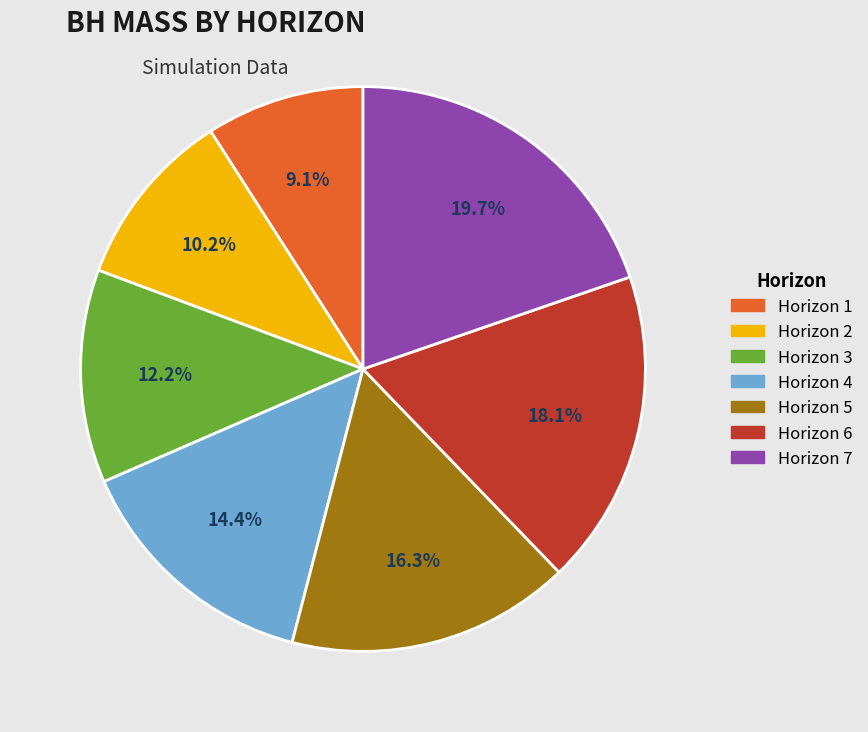

Is there any slice that represents more than half of the pie?

No